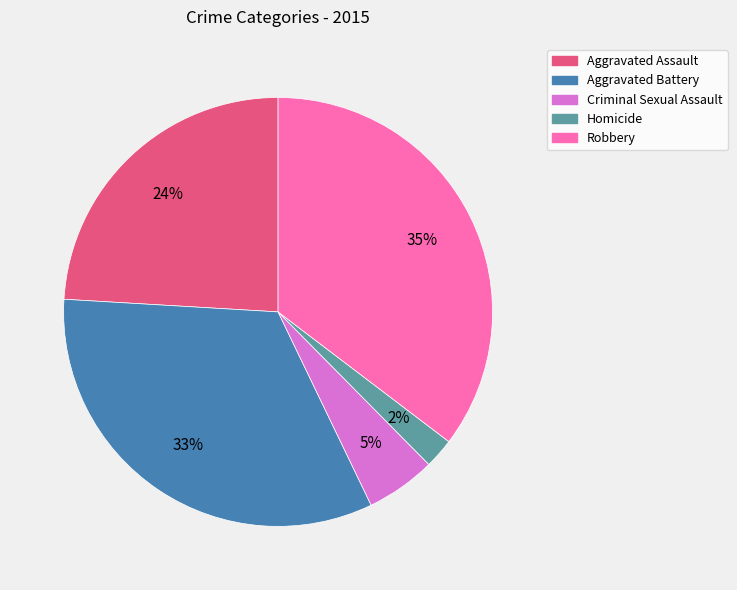

Combined, do Homicide and Criminal Sexual Assault account for over 50%?

No